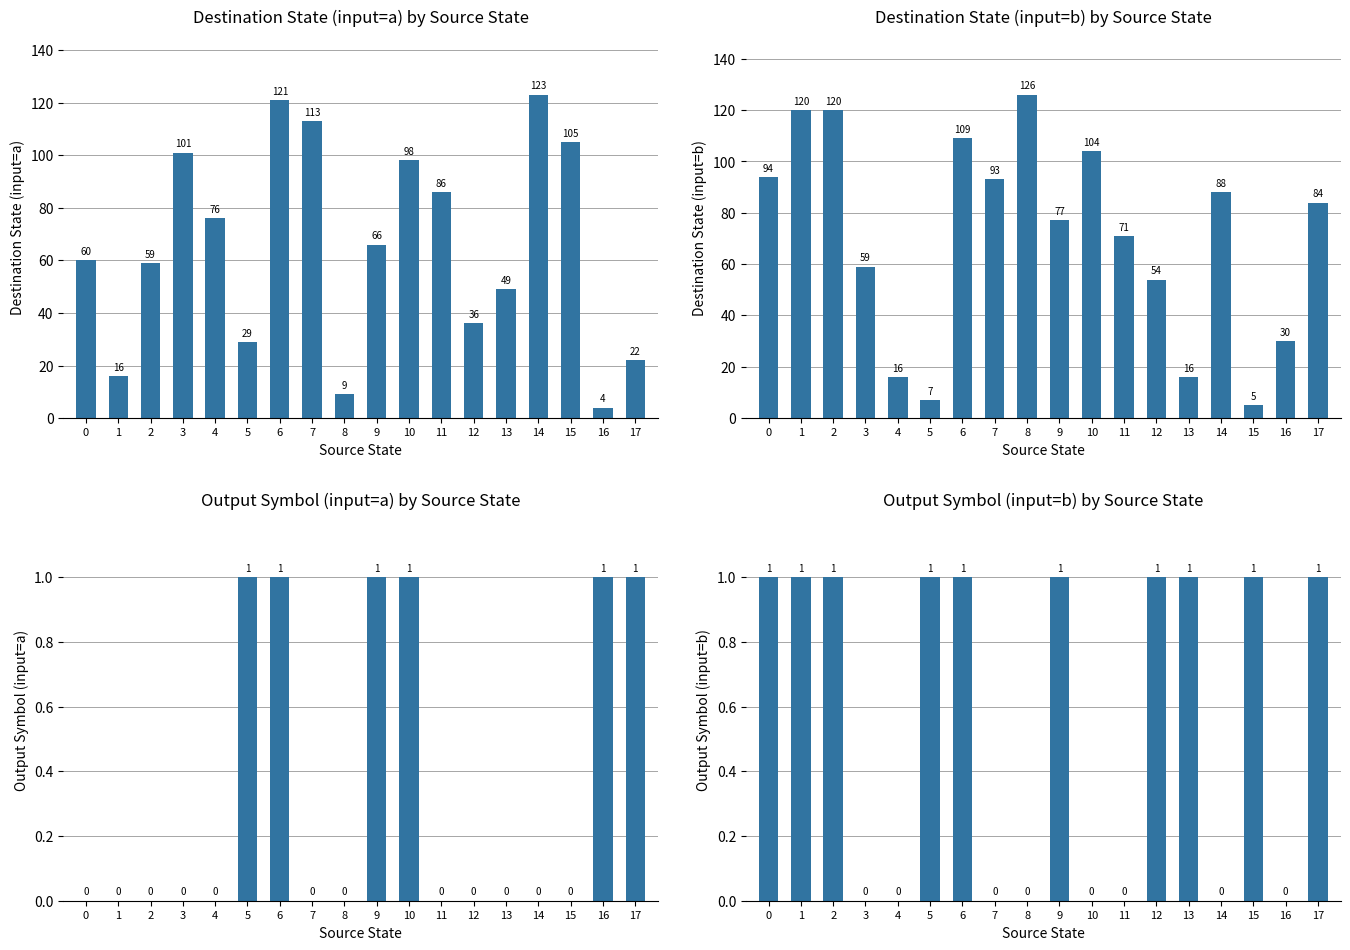

What is the sum of all Output Symbol (input=b) values?

10